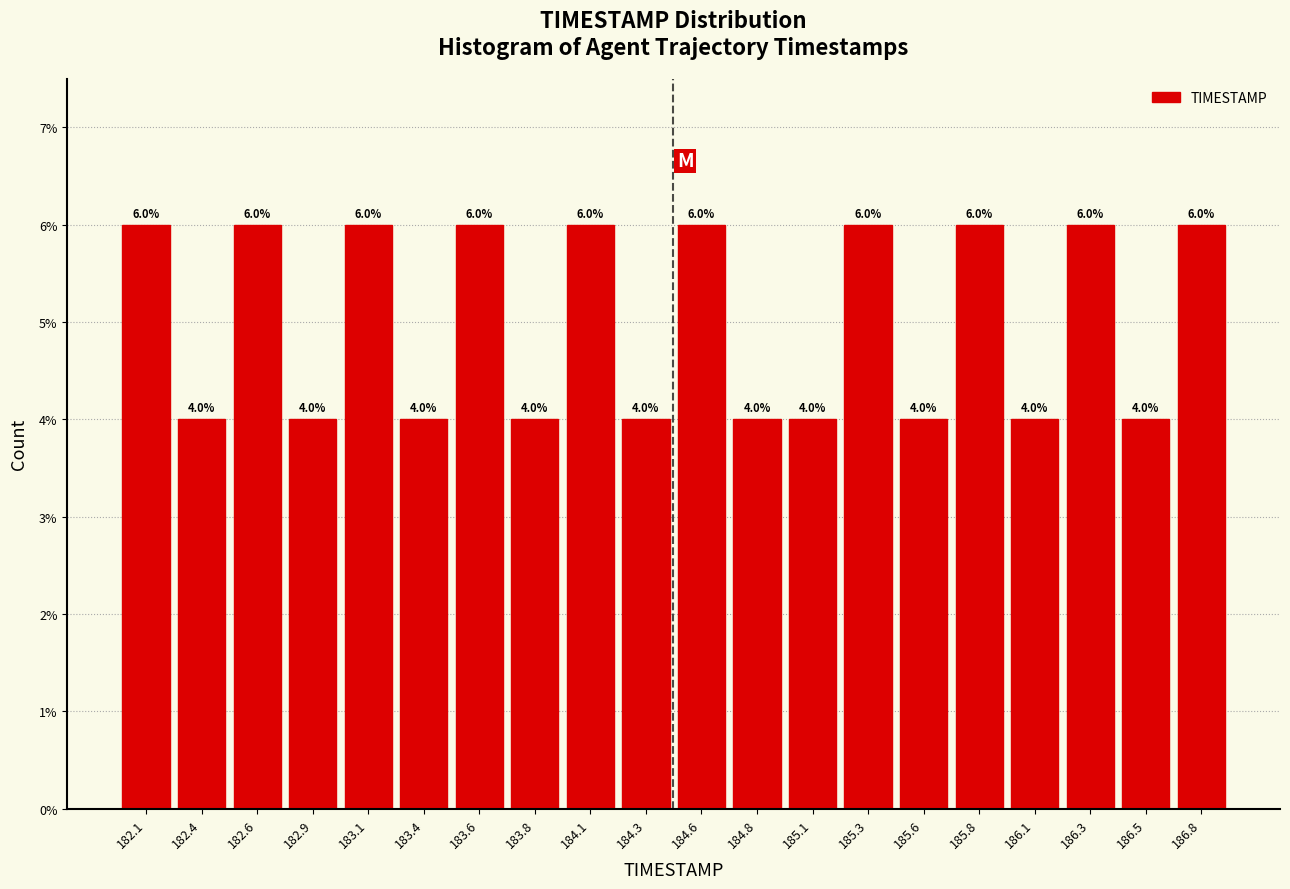

What is the height of the bar covering 184.20 to 184.45 on the x-axis? The bar edges are not printed on the chart, so give them approximately, as read against the axis.

4.0